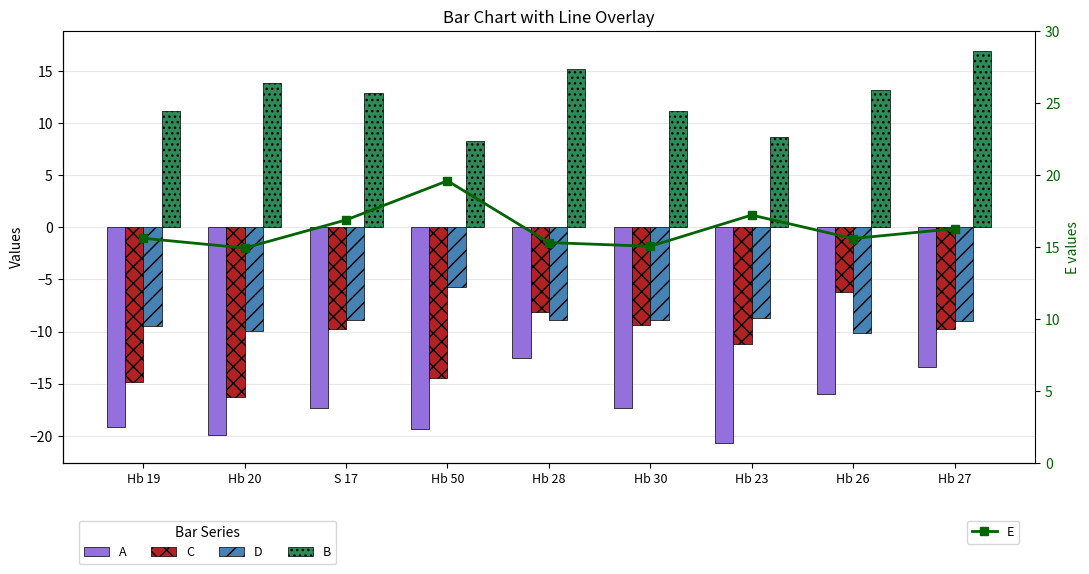

List the labels in order of C value, largest first.

Hb 26, Hb 28, Hb 30, Hb 27, S 17, Hb 23, Hb 50, Hb 19, Hb 20